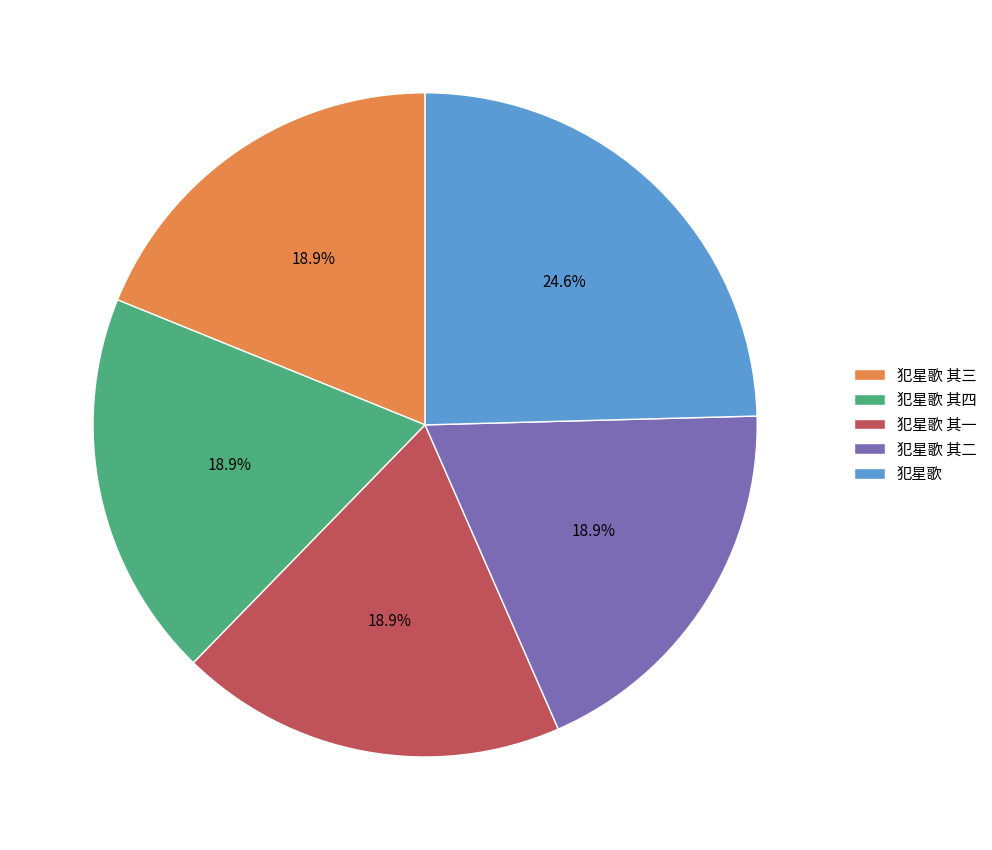

What percentage is the 犯星歌 其二 slice, to the nearest percent?

19%